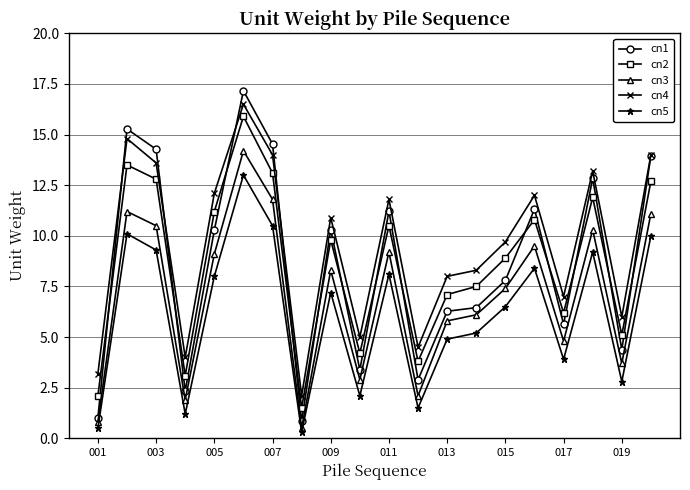

What is the maximum value shown in the chart?

17.2